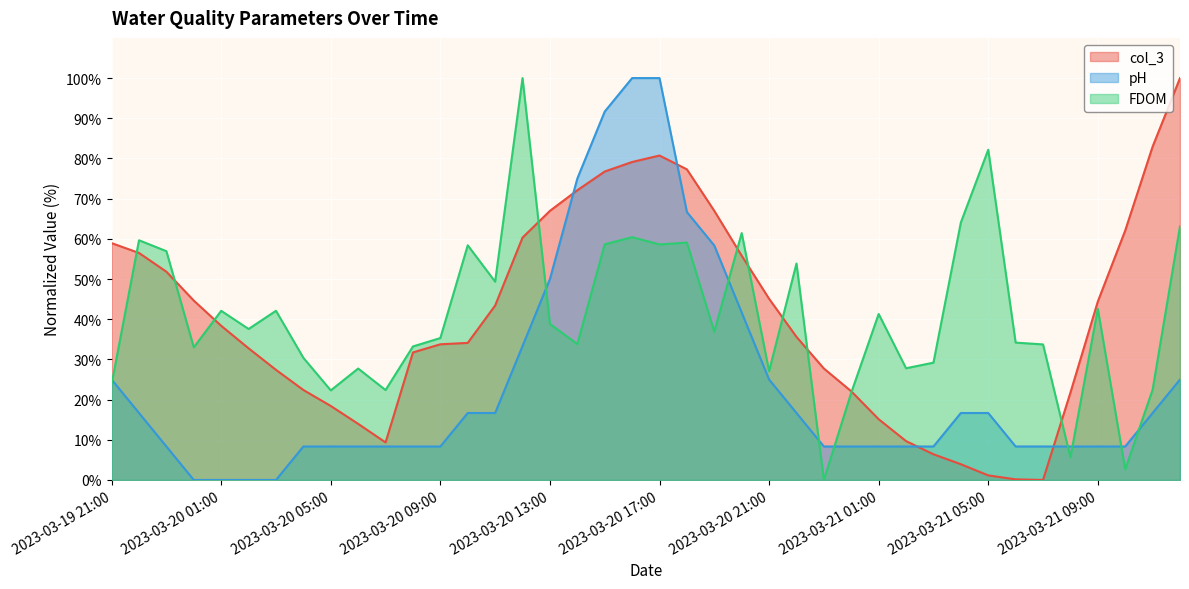

Between which two adjacent categories do FDOM and col_3 first intersect?

2023-03-19 21:00 and 2023-03-19 22:00